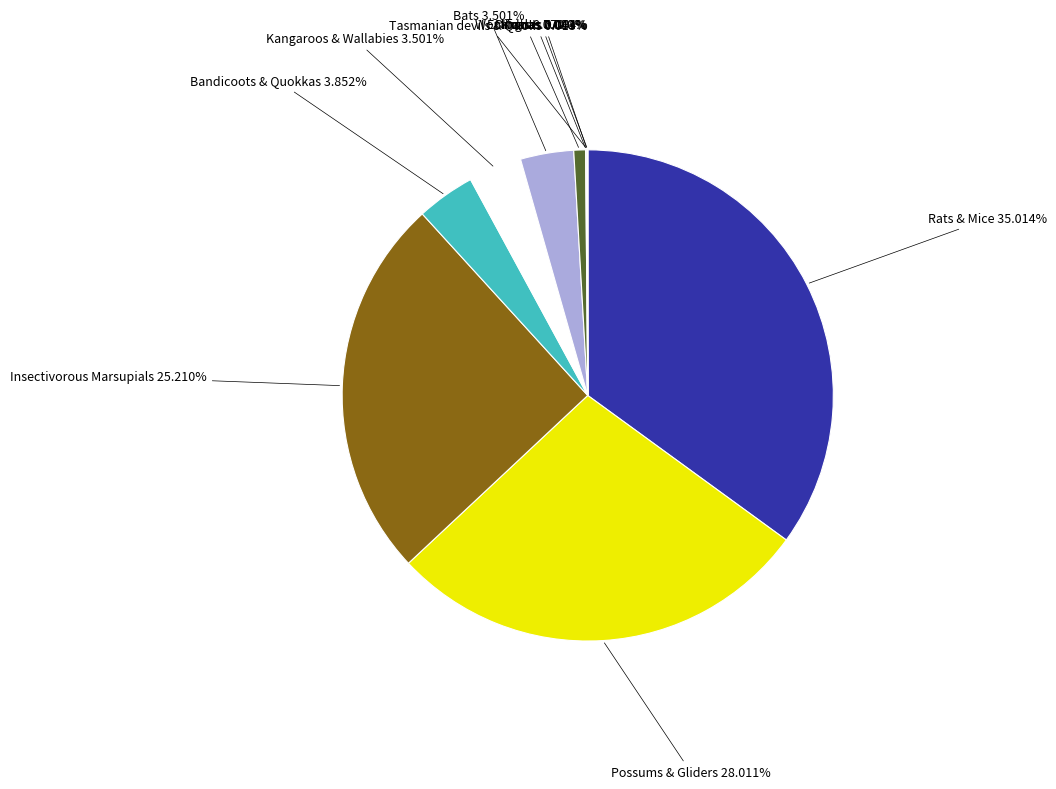

Does any single category account for the majority?

No